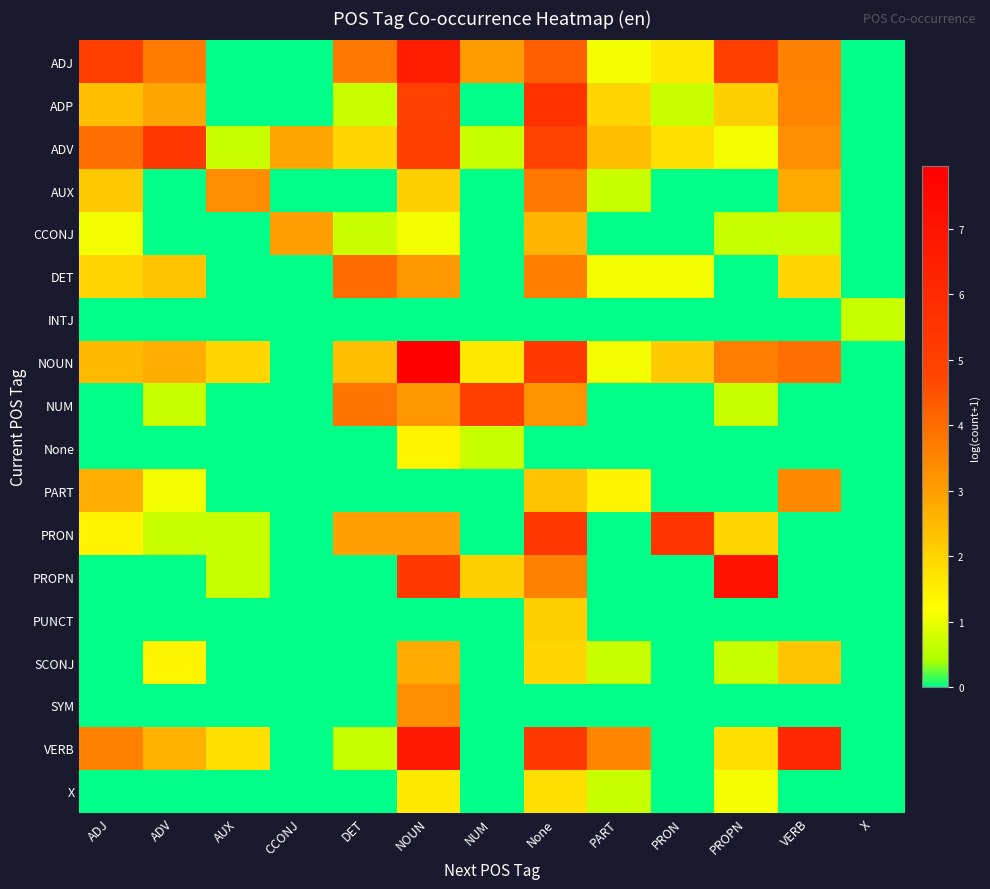

At which category is the sum across all series the highest?

NOUN